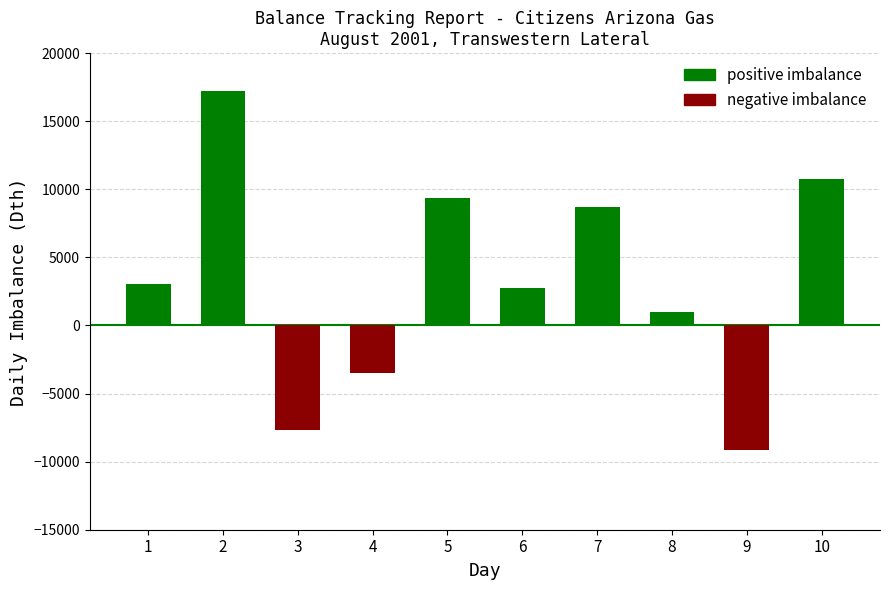

What are all the series names shown in the legend?

positive imbalance, negative imbalance